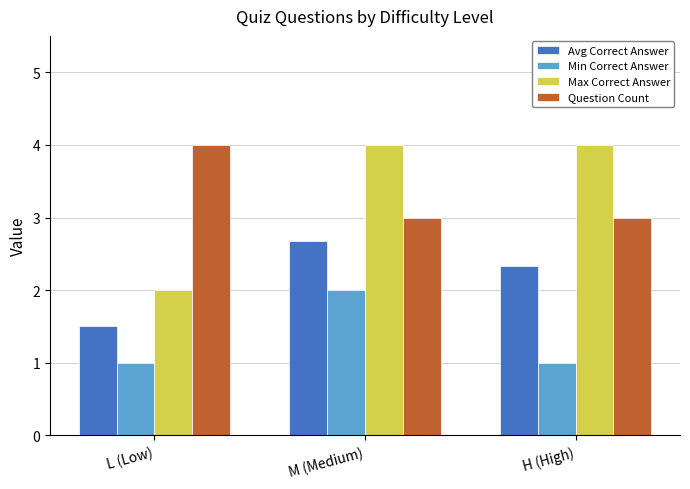

What is the minimum value shown in the chart?

1.0